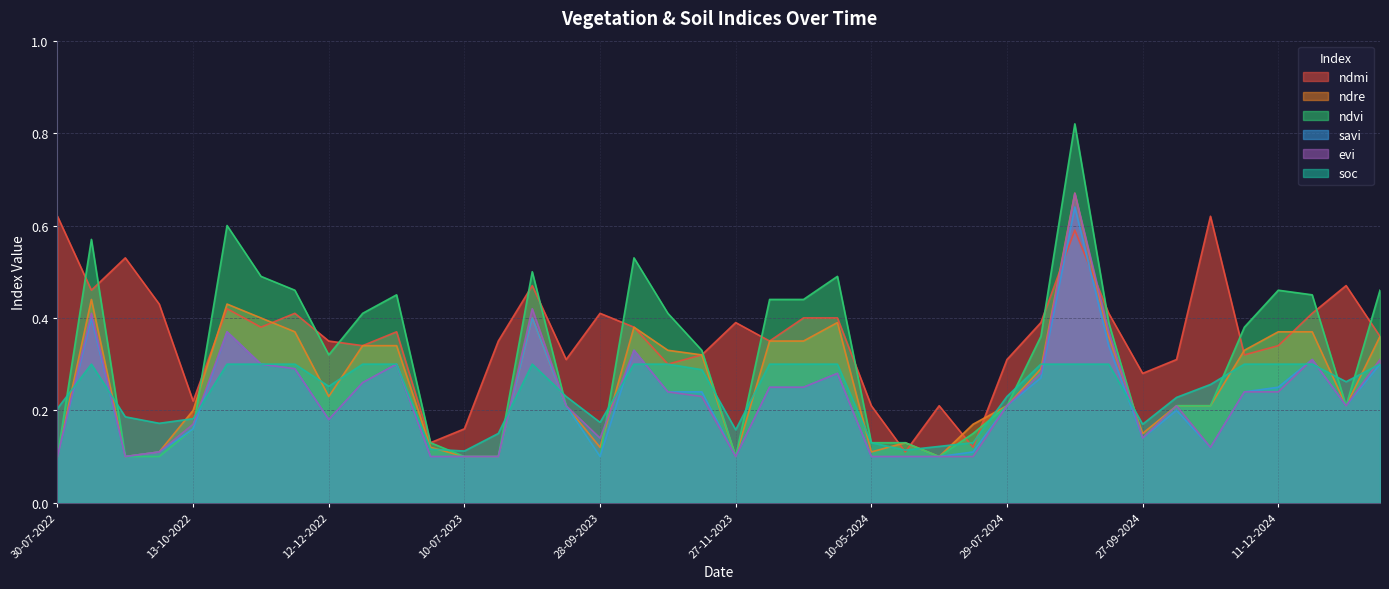

Is it true that savi equals 0.2 at 15-01-2025?

True